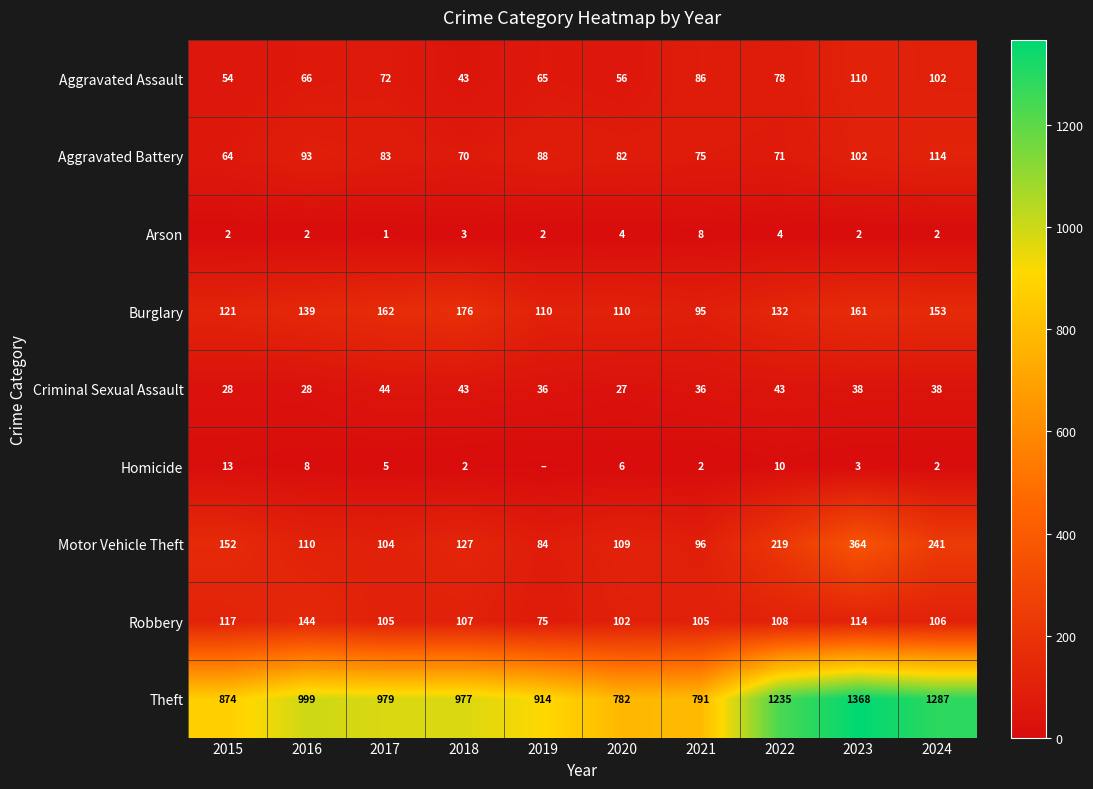

Which category has the lowest value in the Criminal Sexual Assault series?

2020